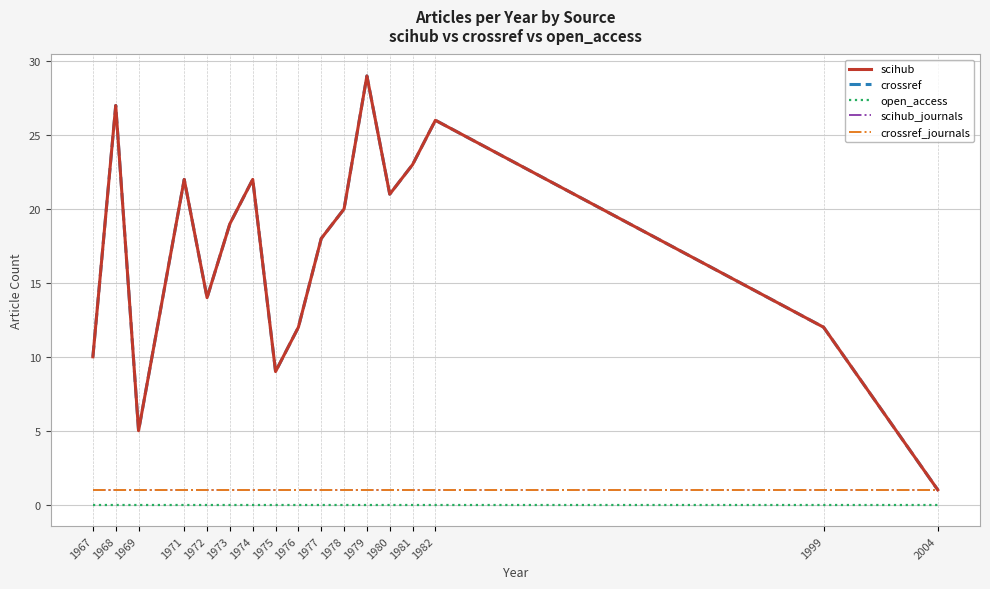

Rank the series at 1981 from highest to lowest value.

scihub, crossref, scihub_journals, crossref_journals, open_access